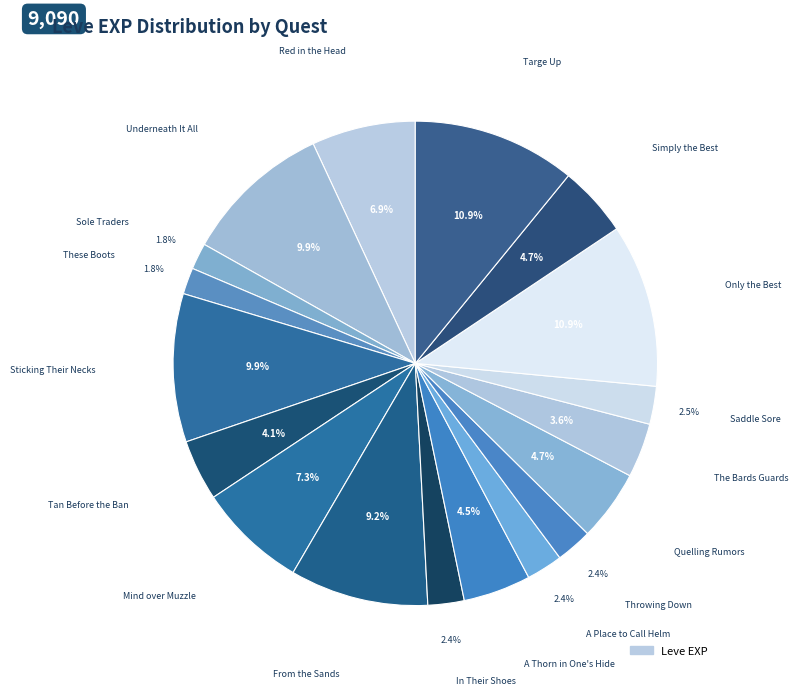

Which has a higher value, Mind over Muzzle or A Thorn in One's Hide?

Mind over Muzzle